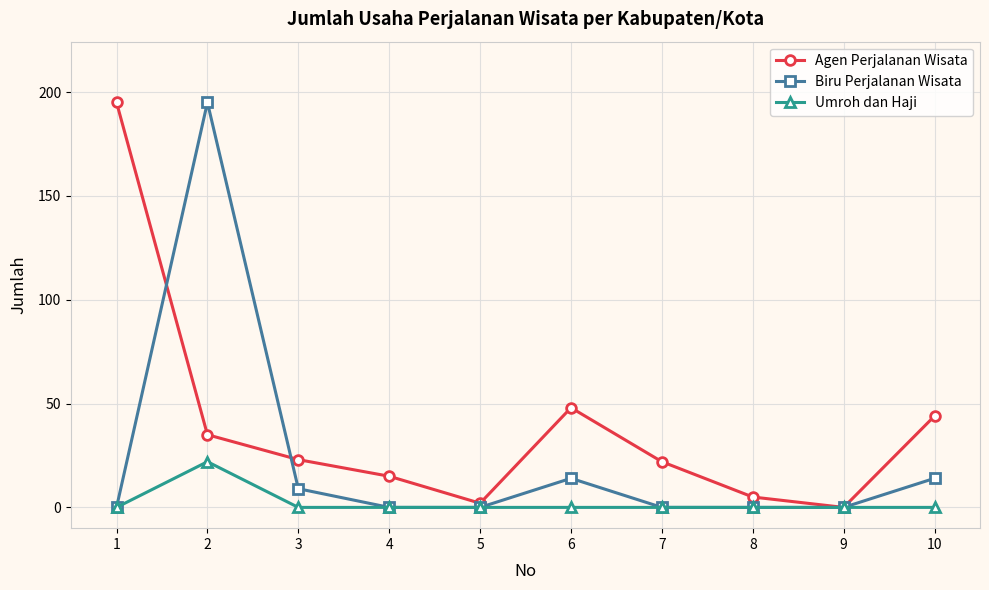

The Agen Perjalanan Wisata series shows 0 at 9. True or false?

True